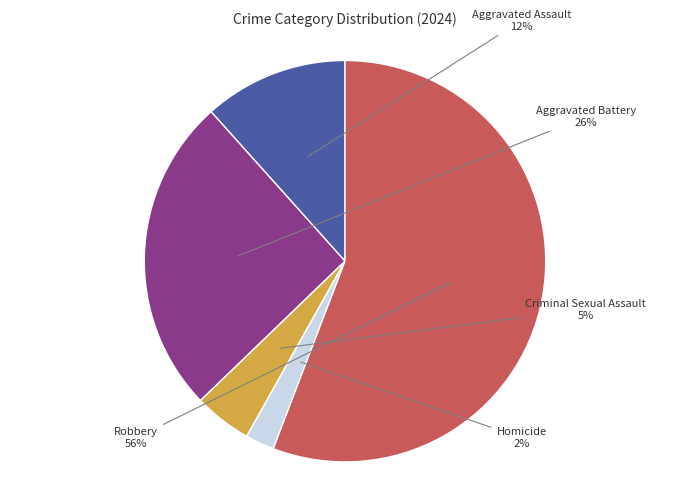

To the nearest percent, what is the difference between the largest and smallest slice percentages?

53%